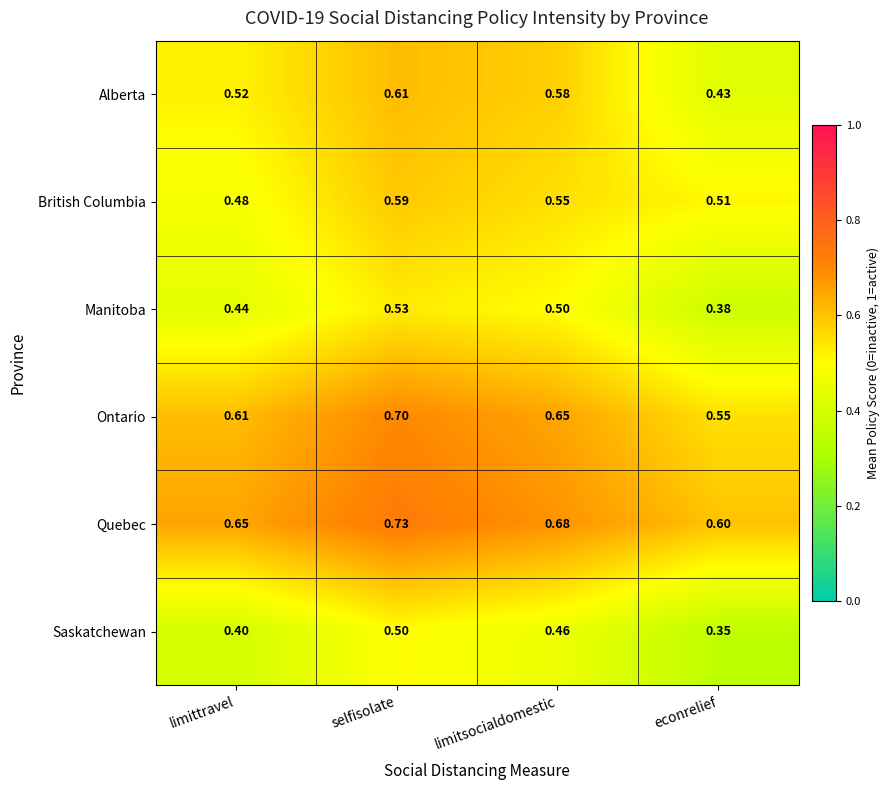

Between limittravel and limitsocialdomestic, which series saw the biggest shift?

British Columbia